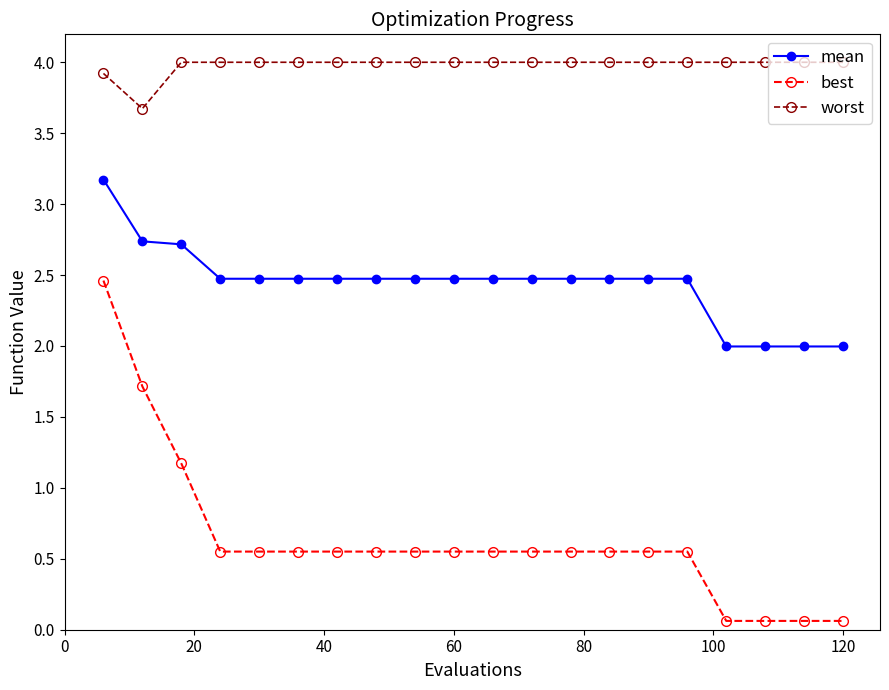

What is the highest value of the worst series?

4.0